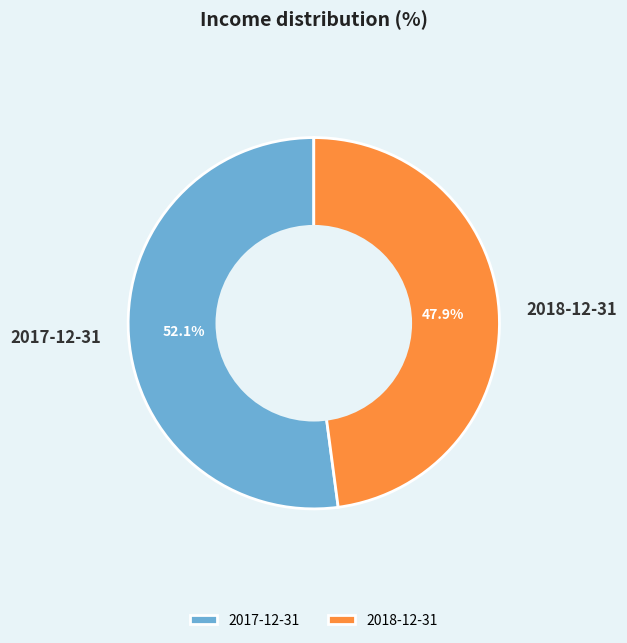

Rank the categories by value from lowest to highest.

2018-12-31, 2017-12-31